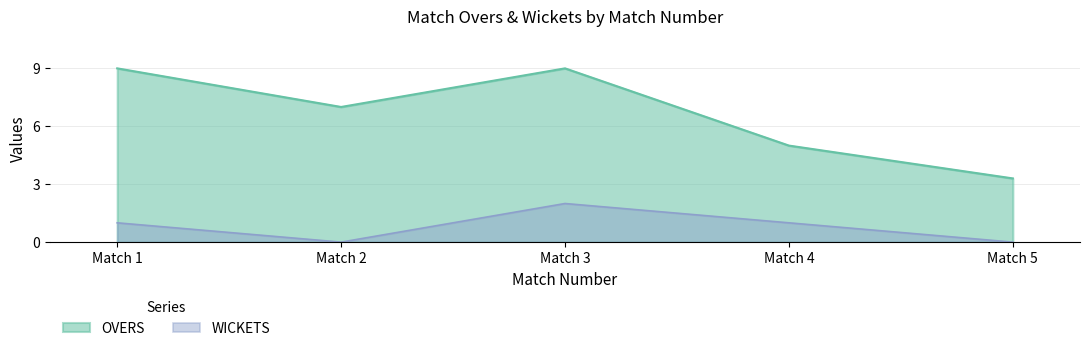

Reading right to left, extract all data points from this chart.

OVERS: Match 5=3.3	Match 4=5.0	Match 3=9.0	Match 2=7.0	Match 1=9.0
WICKETS: Match 5=0.0	Match 4=1.0	Match 3=2.0	Match 2=0.0	Match 1=1.0